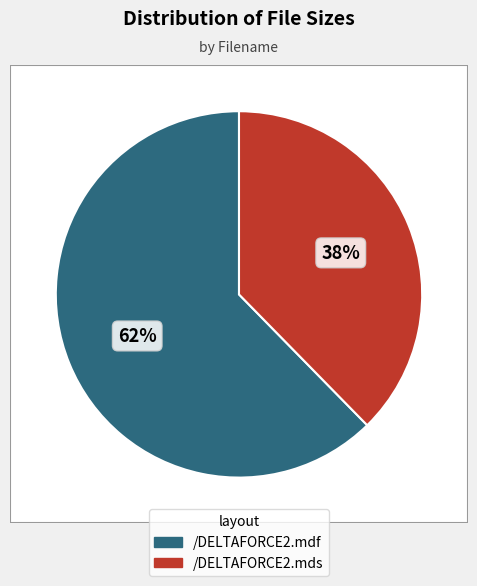

What percentage do /DELTAFORCE2.mdf and /DELTAFORCE2.mds together represent?

100.0%